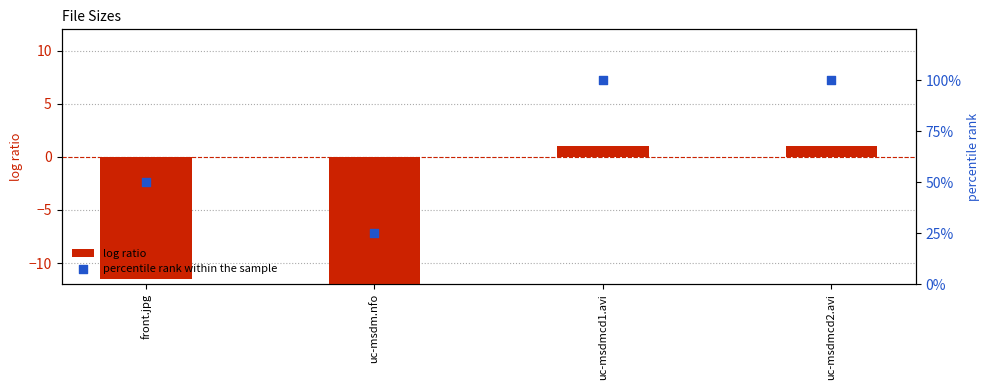

What are all the series names shown in the legend?

log ratio, percentile rank within the sample